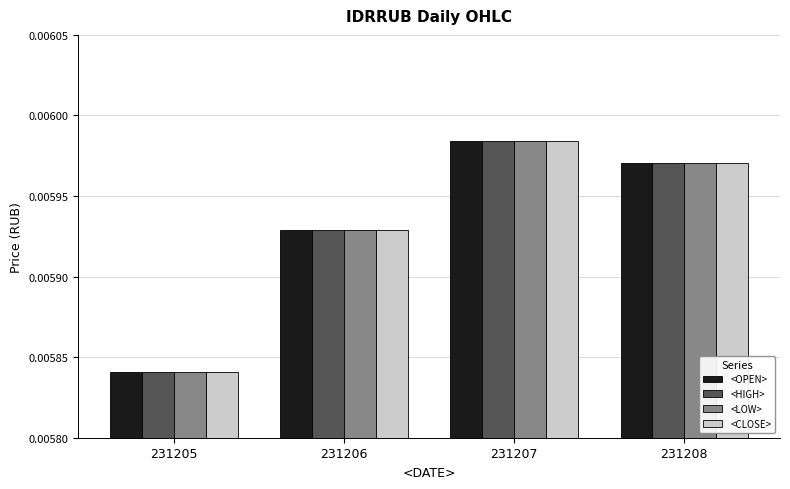

Rank the categories by <LOW> value from lowest to highest.

231205, 231206, 231208, 231207